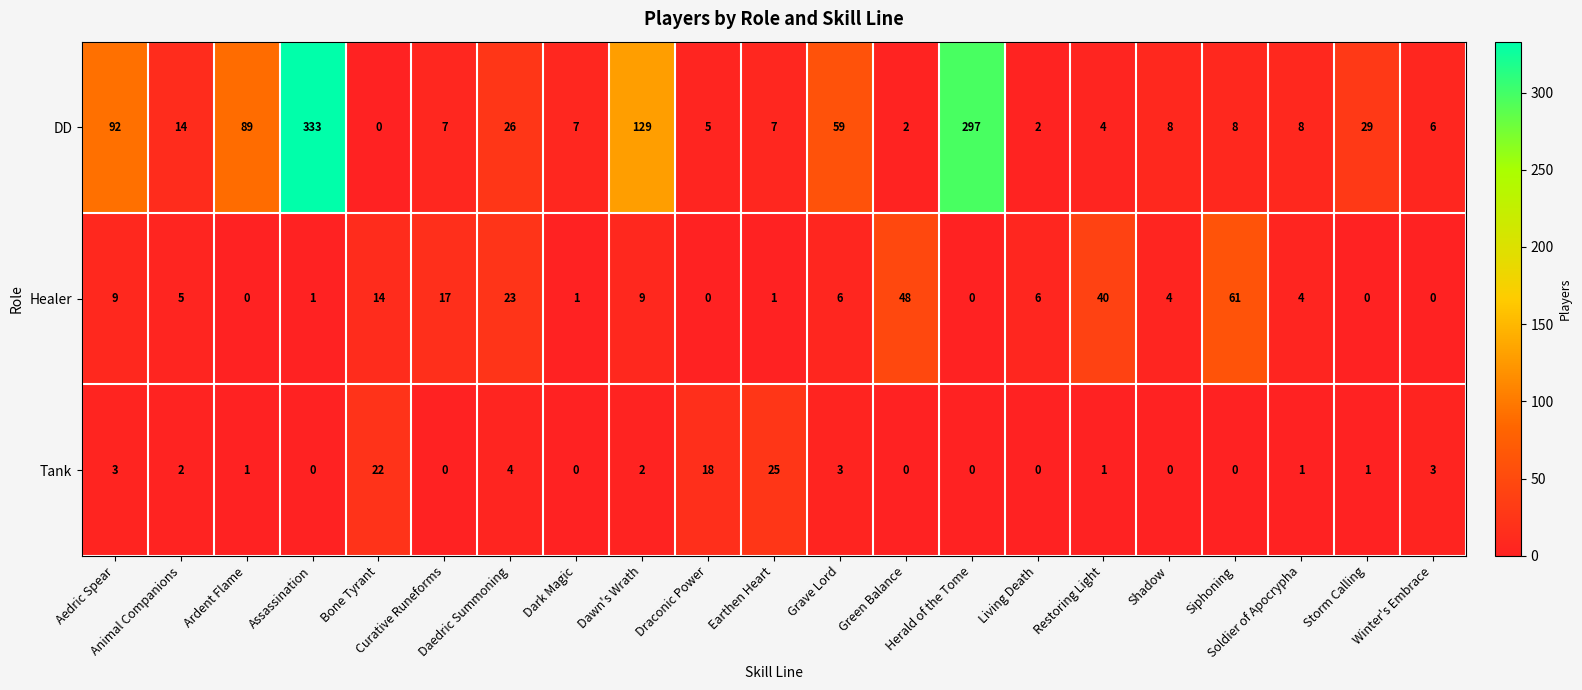

List the series in order of their peak value, lowest first.

Tank, Healer, DD